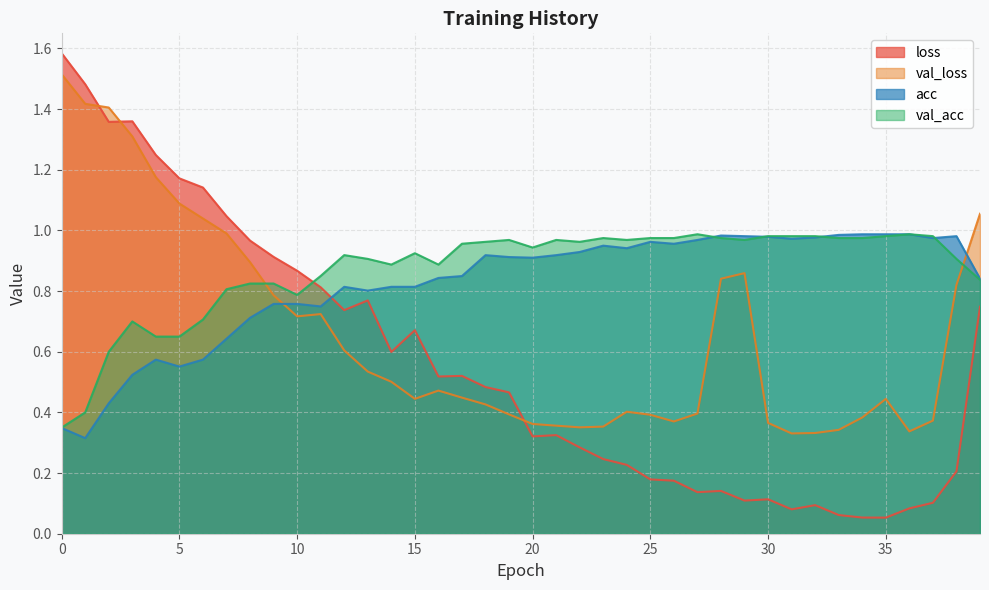

What is the sum of all acc values?

32.9